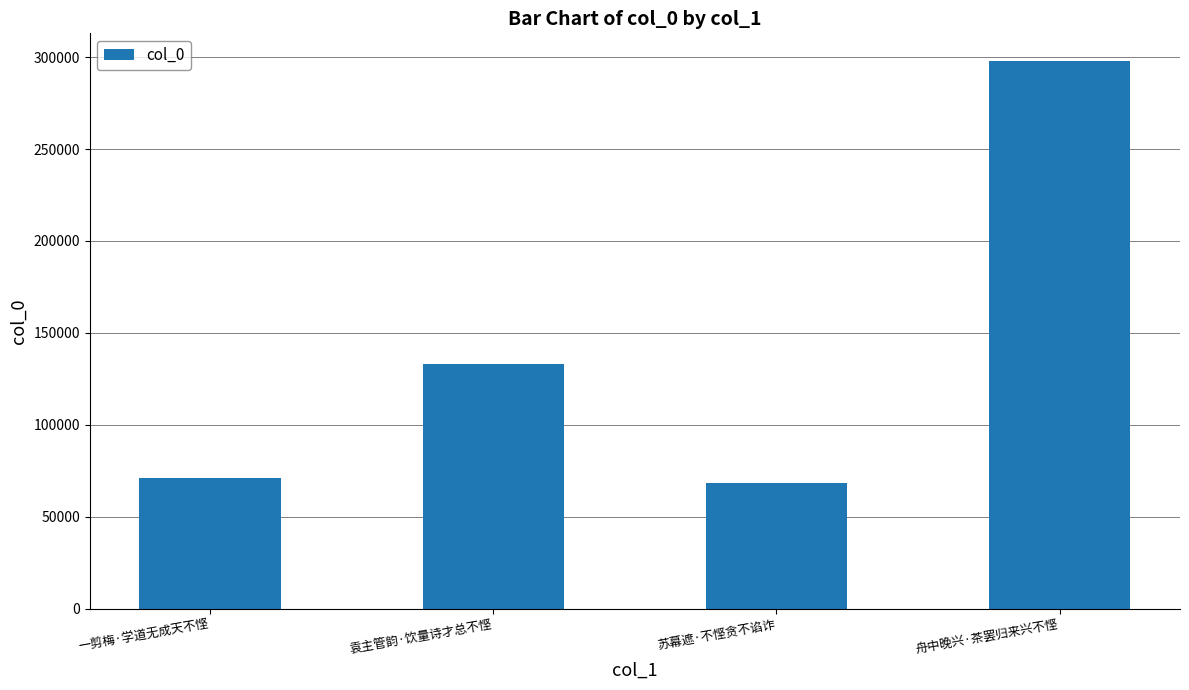

Which category has the lowest value across all series?

苏幕遮·不悭贪不谄诈